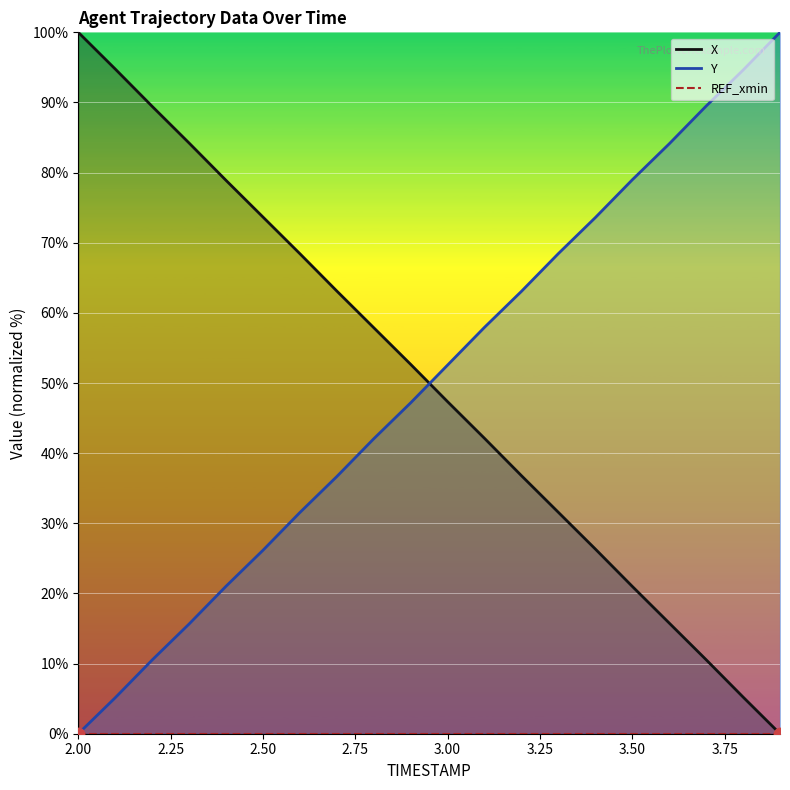

Which series contains the highest Y value?

X